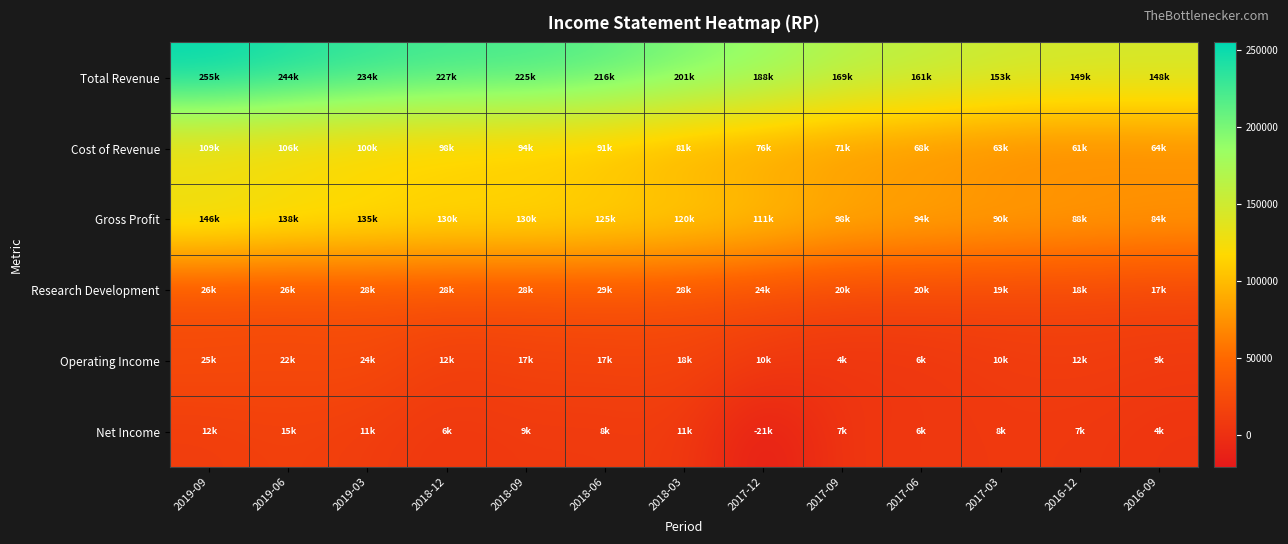

What is the difference between the highest and lowest values at 2019-06?

228800